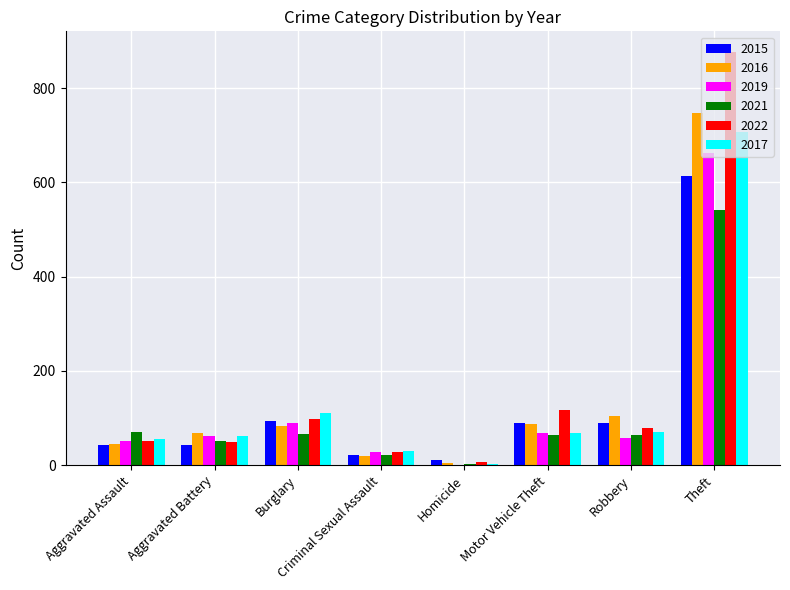

The value of 2022 at Aggravated Assault is 52. True or false?

True